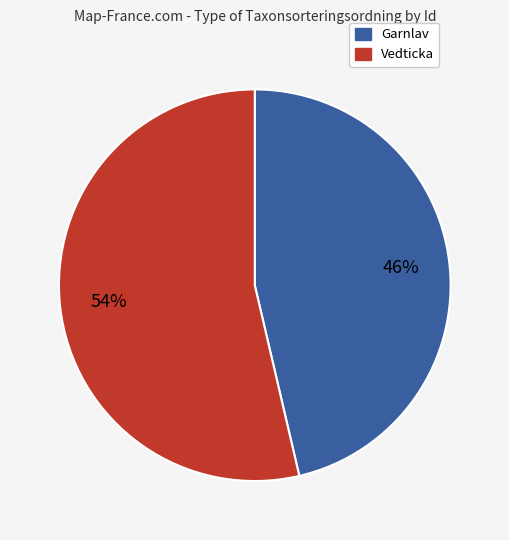

To the nearest percent, what is the average slice percentage?

50%